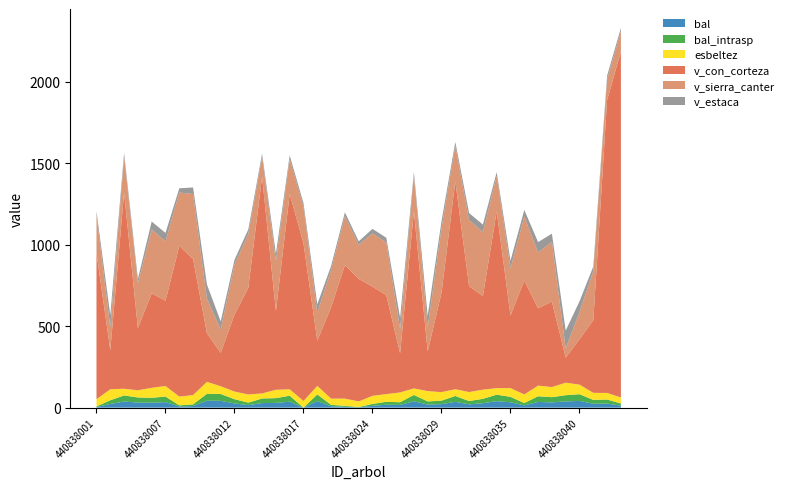

Reading right to left, transcribe all the data shown in this chart.

bal: 12.8	24.9	23.8	41.2	38.3	32.2	35.0	14.0	33.1	39.8	27.1	20.3	35.8	21.5	19.1	39.0	16.6	17.8	11.4	1.9	5.5	8.7	40.6	0.0	36.6	29.2	28.1	15.3	26.0	41.9	42.5	10.1	7.1	34.0	30.2	31.2	37.5	22.7	3.8
bal_intrasp: 12.8	24.9	23.8	41.2	38.3	32.2	35.0	14.0	33.1	39.8	27.1	20.3	35.8	21.5	19.1	39.0	16.6	17.8	11.4	1.9	5.5	8.7	40.6	0.0	36.6	29.2	28.1	15.3	26.0	41.9	42.5	10.1	7.1	34.0	30.2	31.2	37.5	22.7	3.8
esbeltez: 37.0	40.5	43.1	59.0	76.7	62.0	65.5	53.0	53.5	40.0	56.5	55.2	41.7	52.2	63.2	40.0	60.3	47.6	49.6	34.4	44.5	38.1	52.6	40.7	39.6	51.2	31.1	50.3	46.8	47.7	73.3	56.8	53.8	64.8	61.3	44.2	41.2	67.4	44.4
v_con_corteza: 2122.8	1796.9	446.0	278.4	154.1	525.0	474.4	700.0	446.2	1085.4	574.7	649.5	1276.8	610.1	244.7	1087.7	240.5	607.2	670.2	752.3	819.8	561.3	276.9	968.0	1199.3	483.9	1330.8	654.0	472.1	204.7	299.1	835.4	925.1	523.2	580.4	382.0	1204.3	240.3	896.7
v_sierra_canter: 123.7	128.0	301.3	166.4	55.6	366.0	342.6	392.1	288.9	217.6	392.5	406.1	217.9	397.3	146.3	218.1	147.6	324.5	326.9	209.2	299.2	228.9	172.3	223.6	213.8	305.8	121.3	331.1	307.5	143.1	212.2	398.7	327.3	364.3	391.6	273.1	219.6	140.4	231.9
v_estaca: 21.2	21.9	27.9	66.1	110.2	50.6	63.5	40.2	46.9	22.7	45.7	42.8	22.9	41.9	71.4	22.1	69.3	27.8	27.5	21.0	23.8	24.4	51.1	22.5	21.9	44.5	19.0	27.8	28.8	49.8	87.0	40.3	25.9	51.9	48.9	28.9	22.5	74.6	23.5